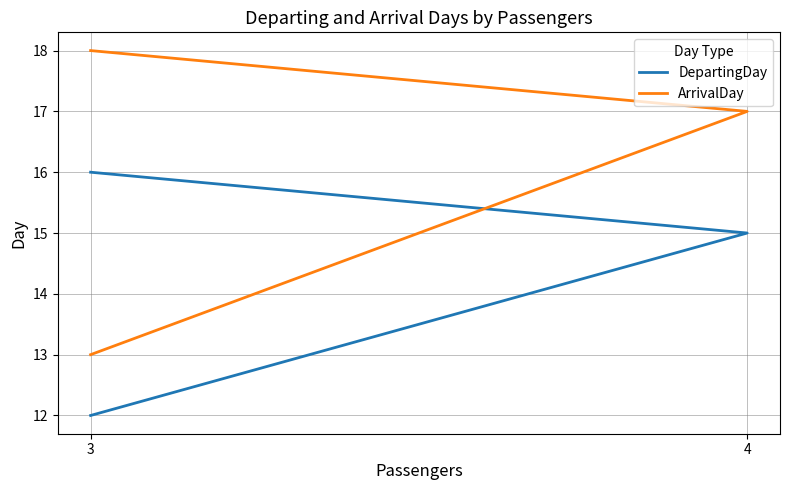

What is the difference between the maximum and minimum values in the DepartingDay series?

4